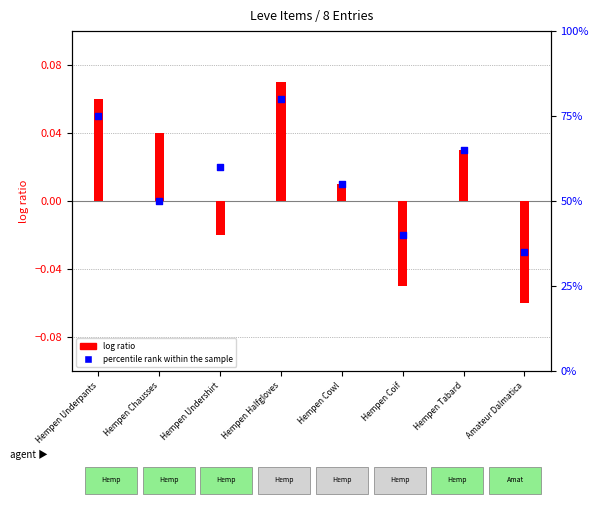

What is the ratio of the value at Hempen Underpants to the value at Hempen Coif?

1.9